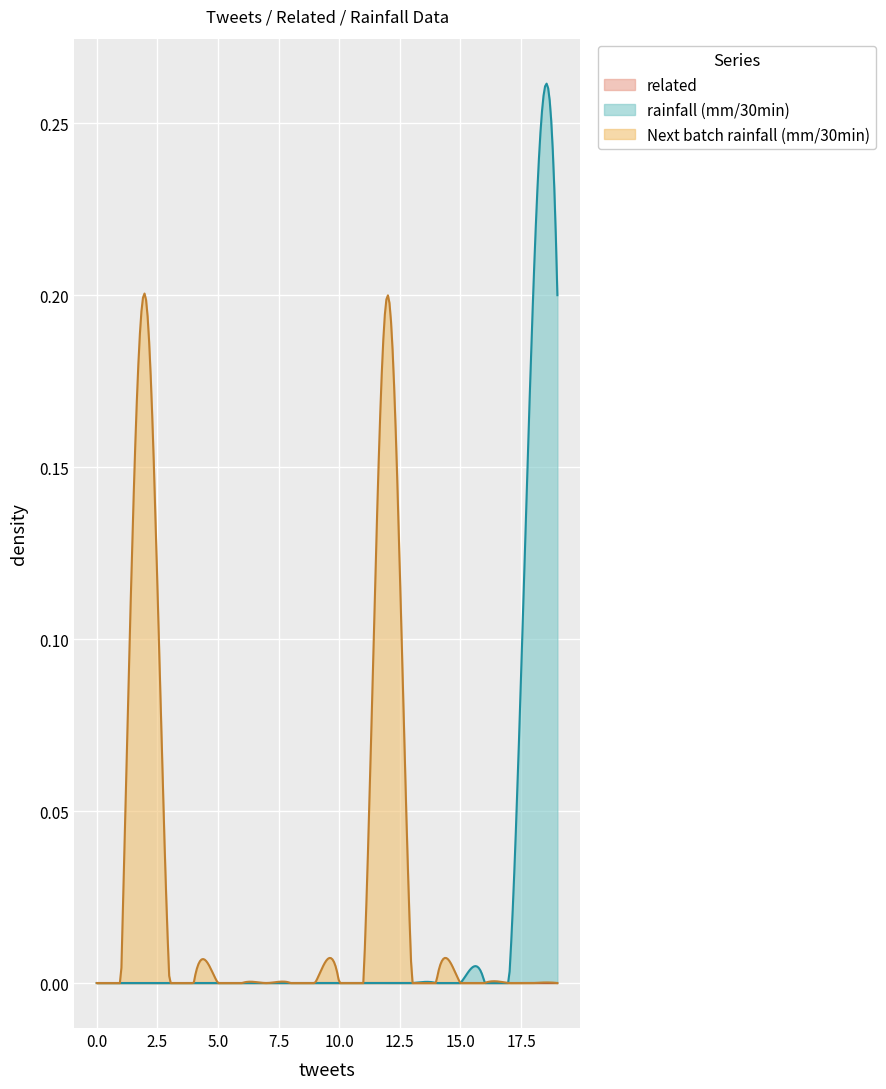

Count the rainfall (mm/30min) values in the range 0 to 1.

20